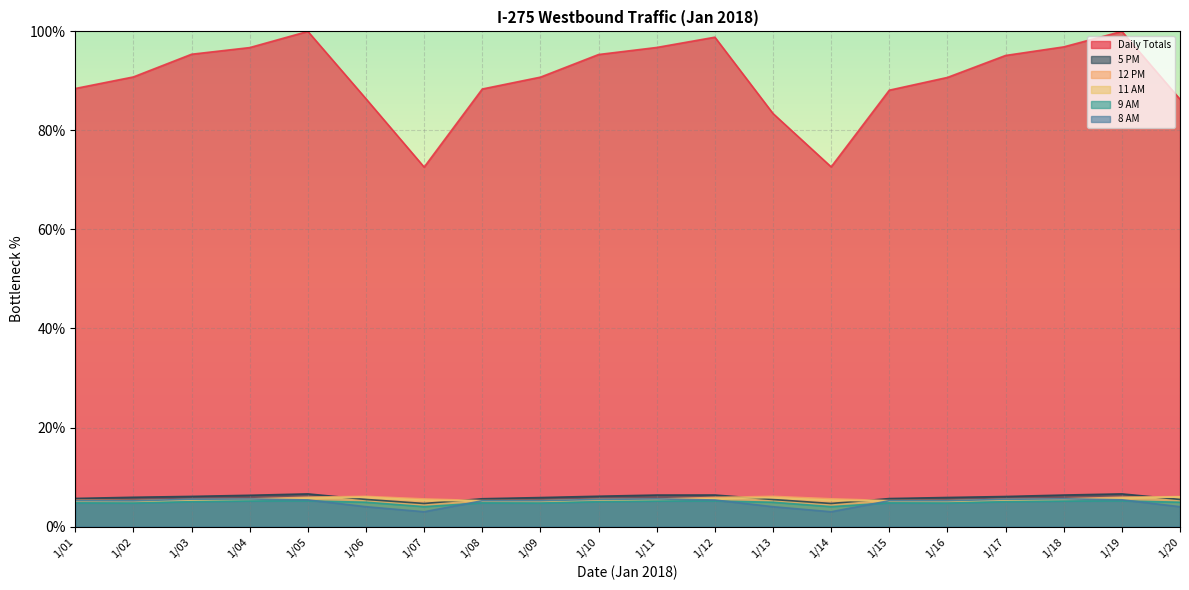

Which series changed the most between 1/01 and 1/20?

Daily Totals